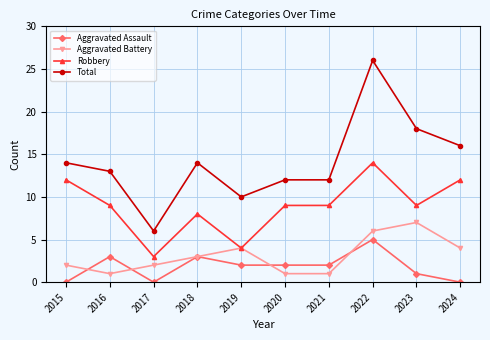

Which series has the largest range (max minus min)?

Total